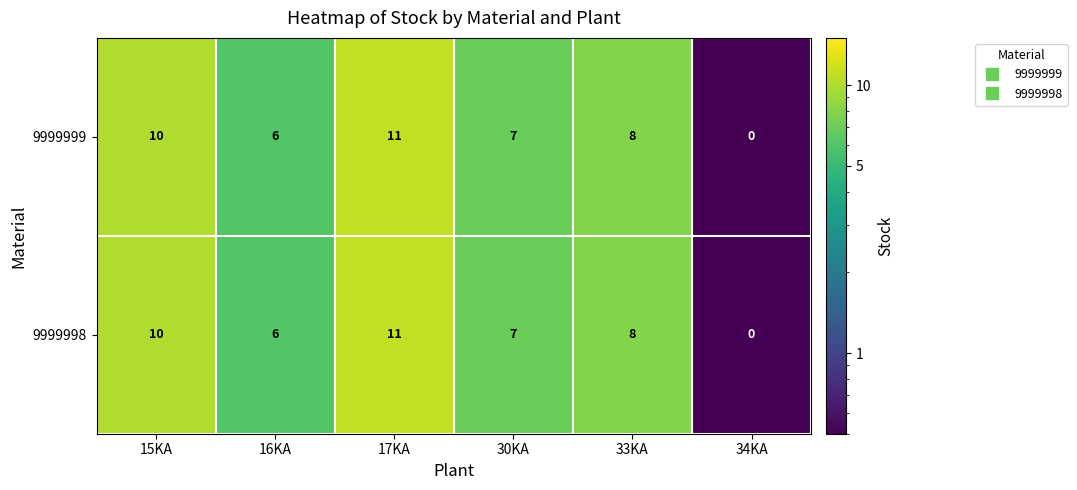

At which category is the sum across all series the highest?

17KA